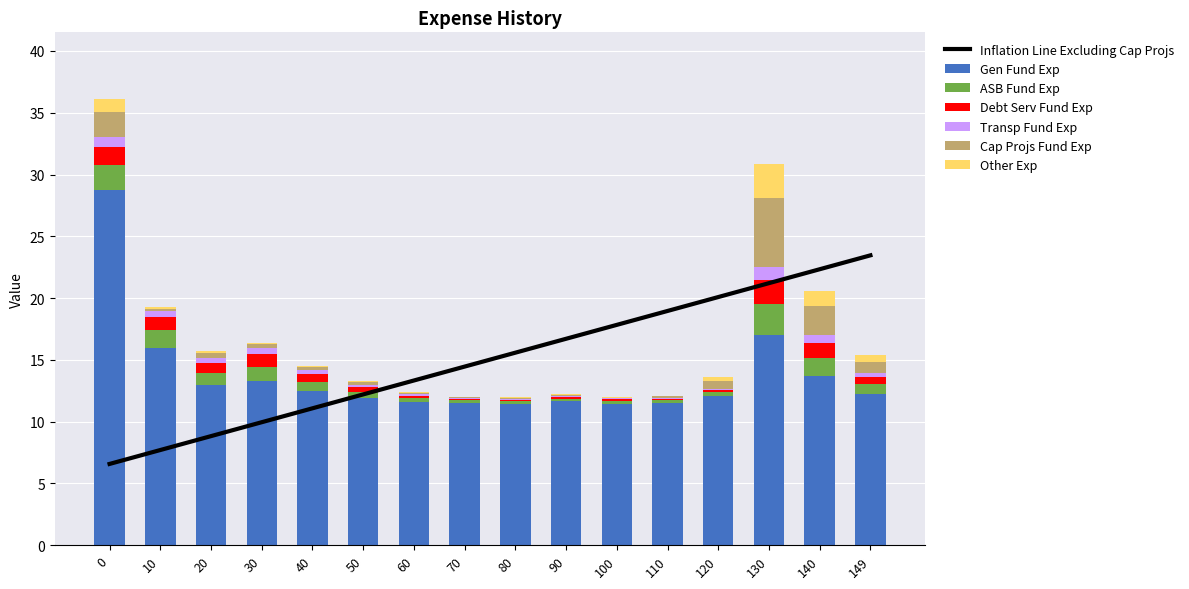

What is the maximum value for Gen Fund Exp?

28.8